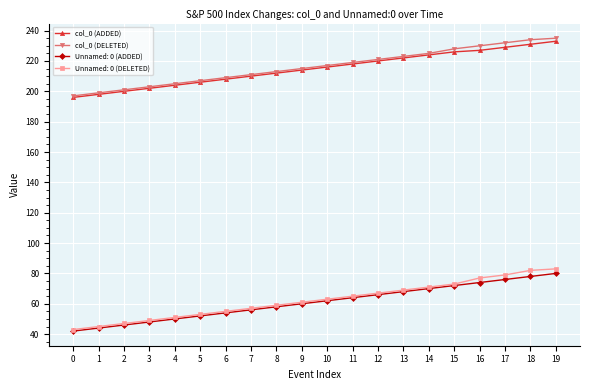

True or false: col_0 (DELETED) and Unnamed: 0 (DELETED) intersect in this chart.

False